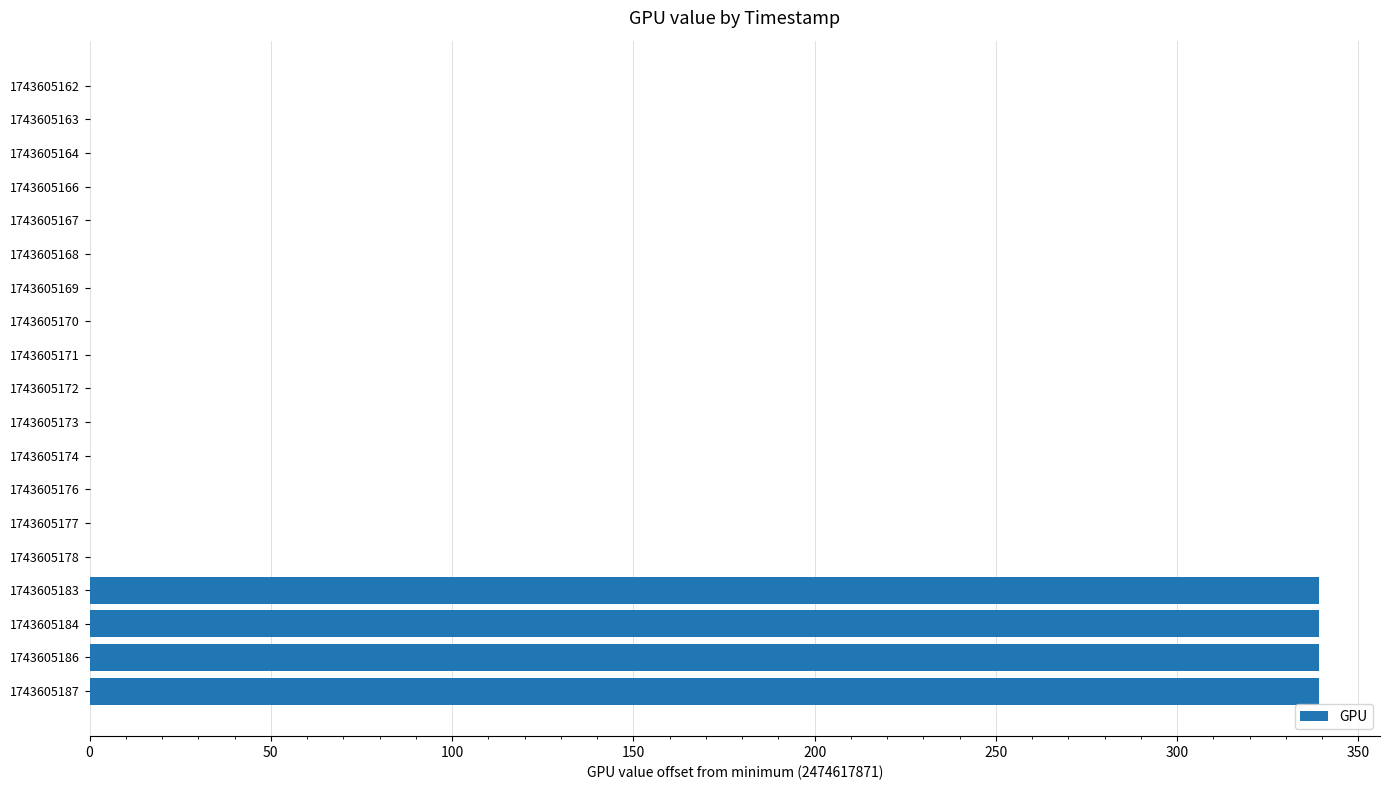

What is the greatest value displayed?

339